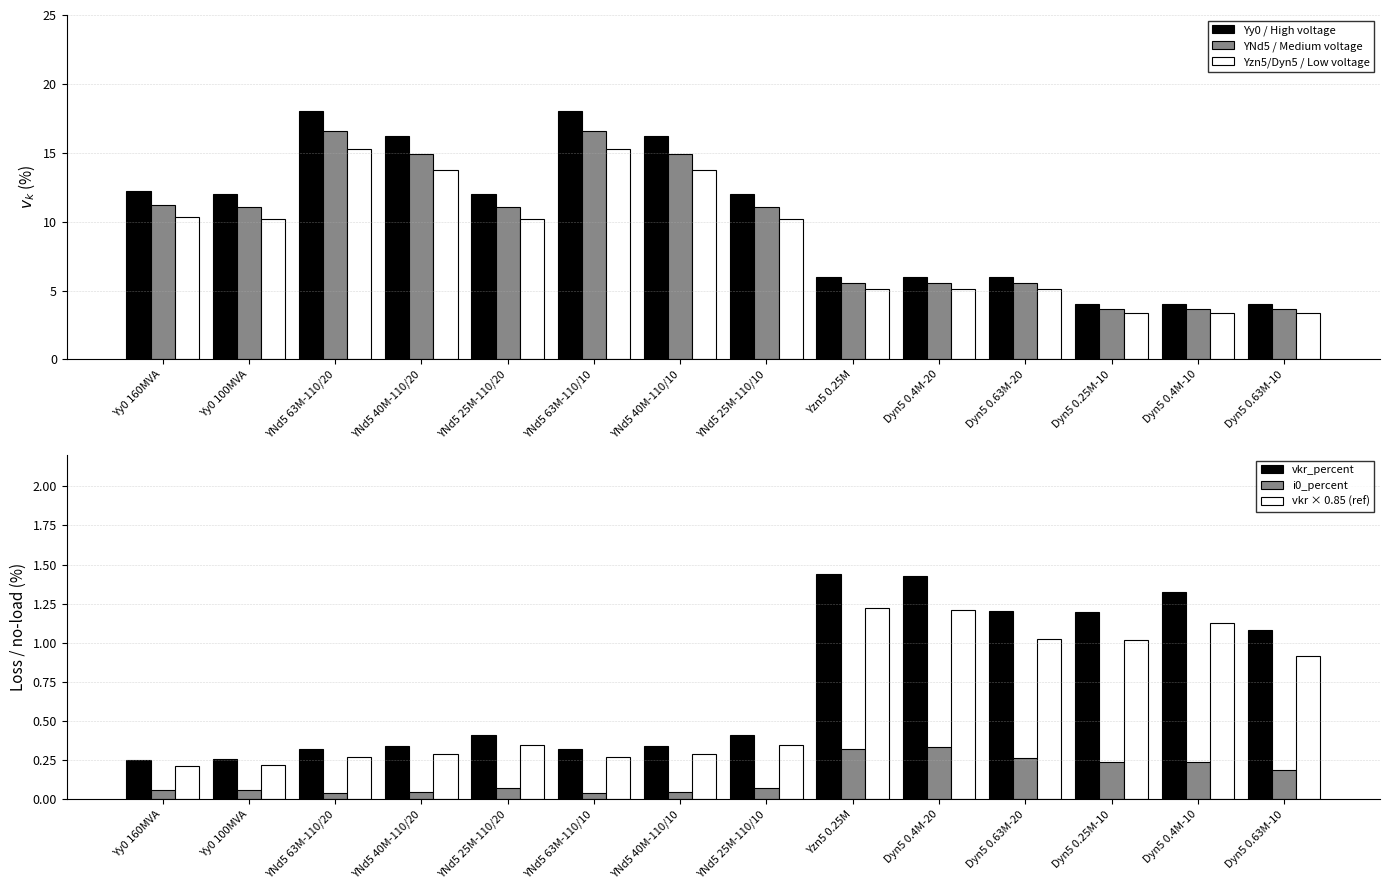

What is the difference between the highest and lowest values at YNd5 40M-110/10?

16.1